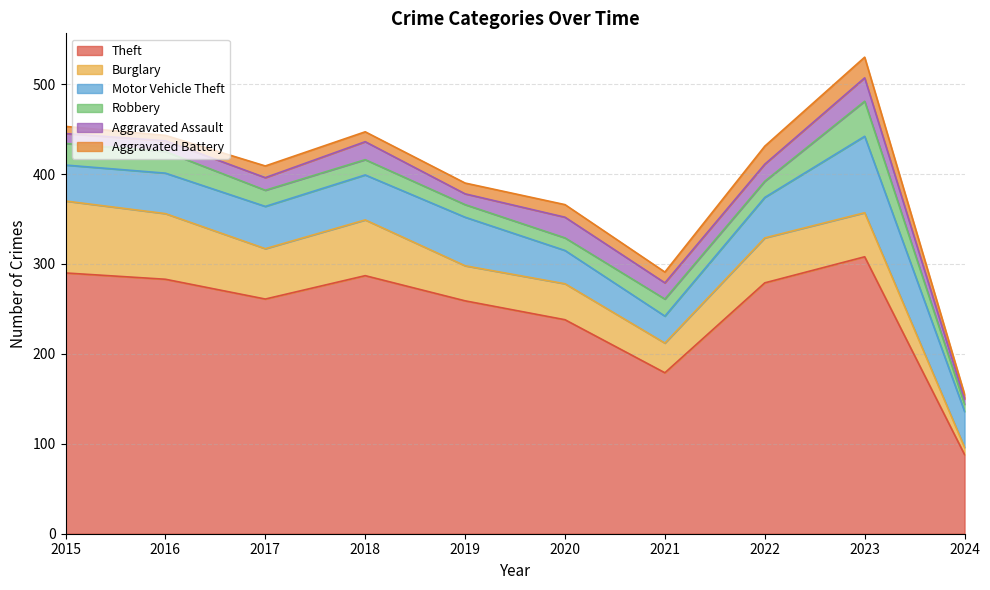

At how many categories does at least one series exceed 284?

3